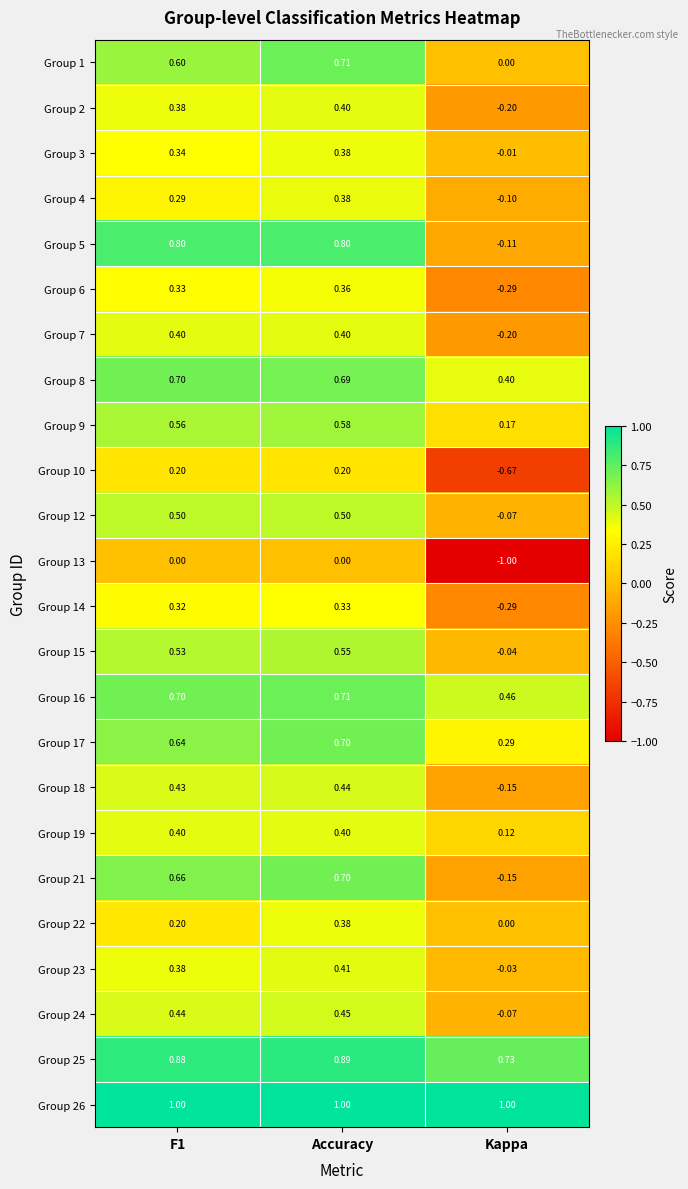

At which label is Group 4 closest to 0?

Kappa